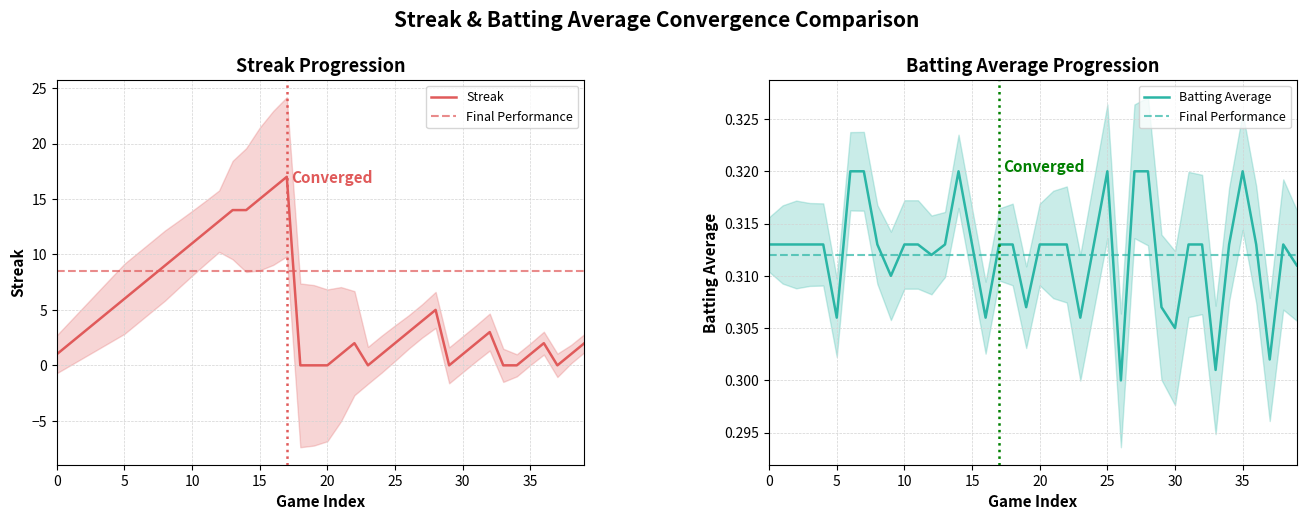

What is the value of the batting_avg point at the 3rd from the left?

0.3